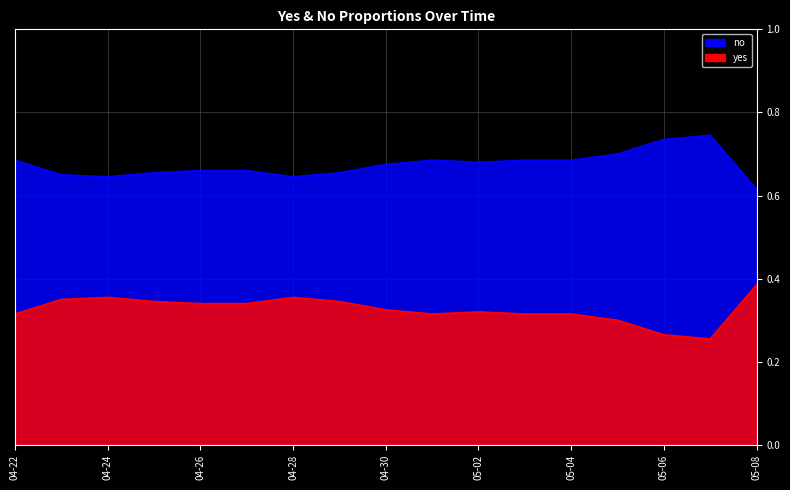

Count the number of categories in the chart.

17